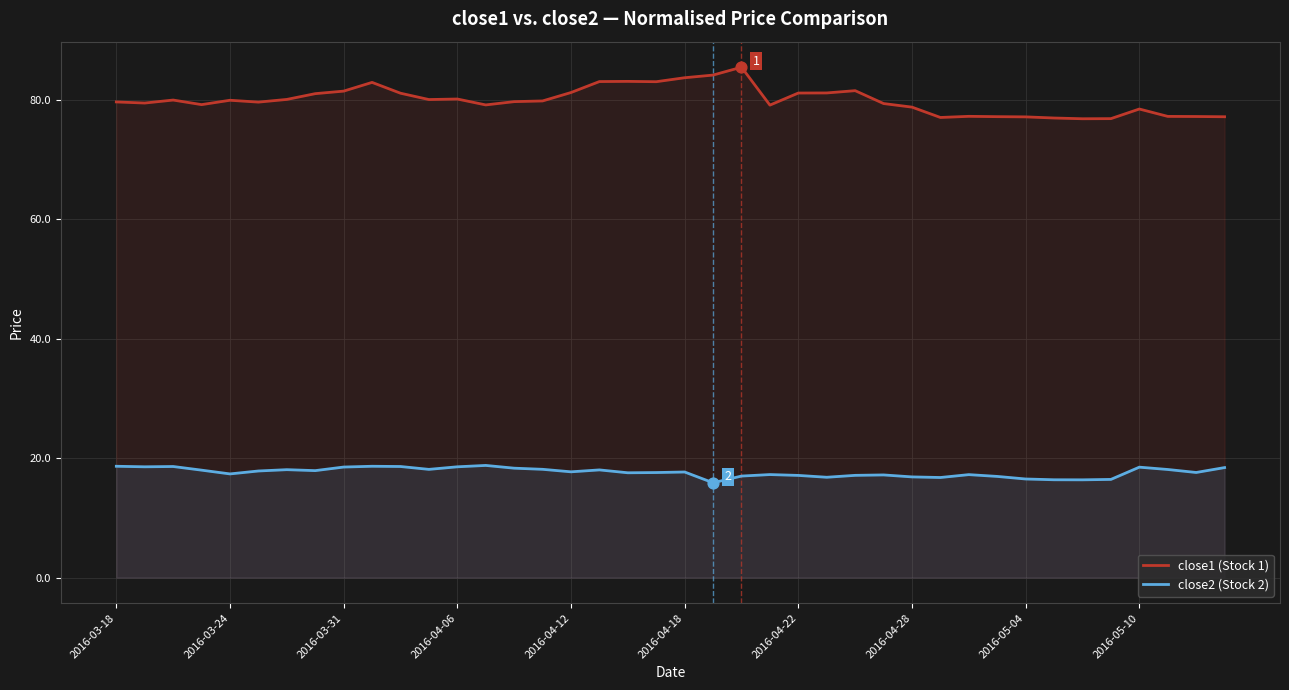

Which series reaches the maximum Y coordinate?

close1 (Stock 1)